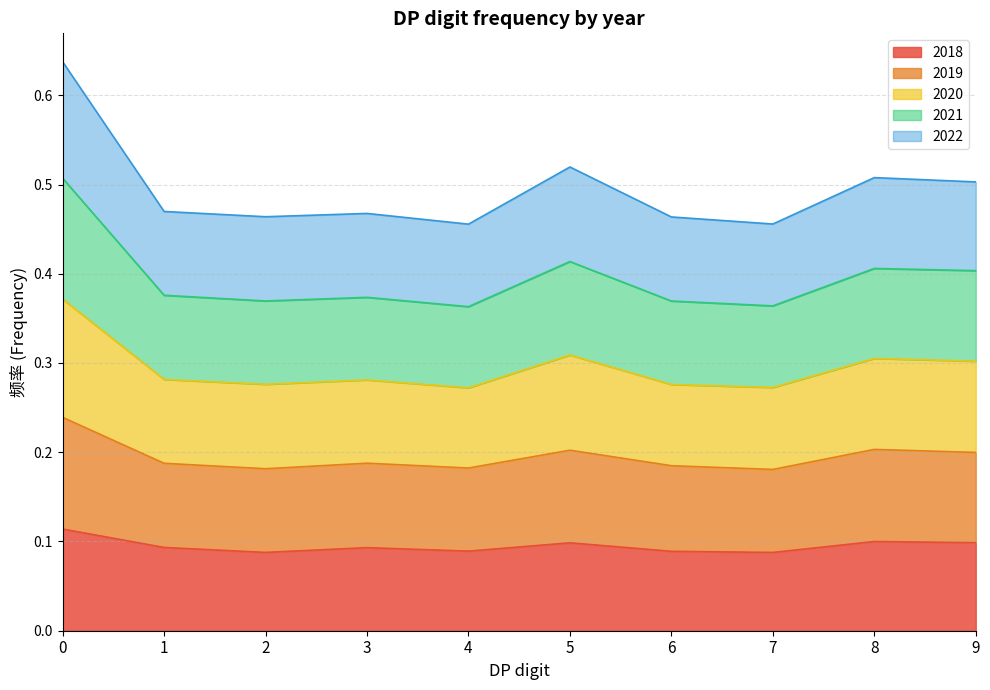

Does the chart have visible grid lines?

Yes